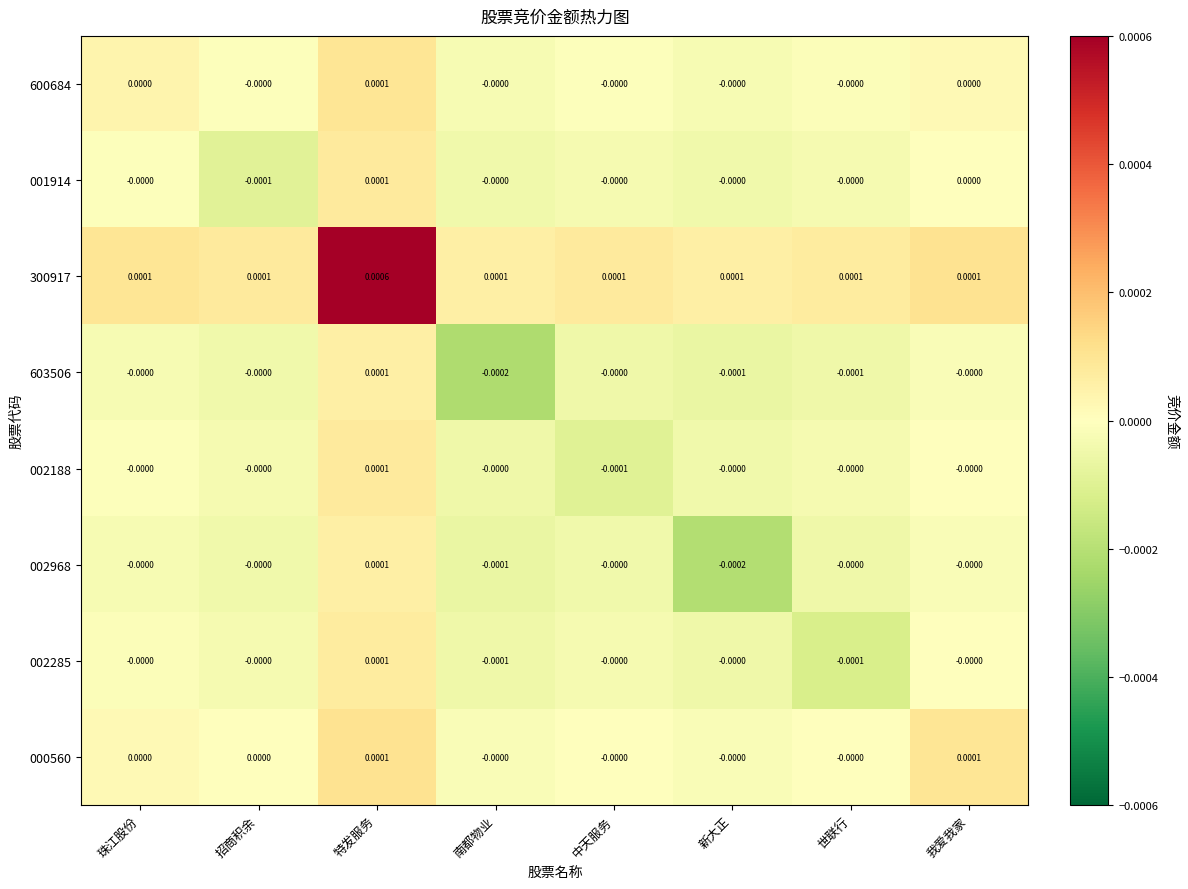

At which label does 001914 reach its peak?

特发服务